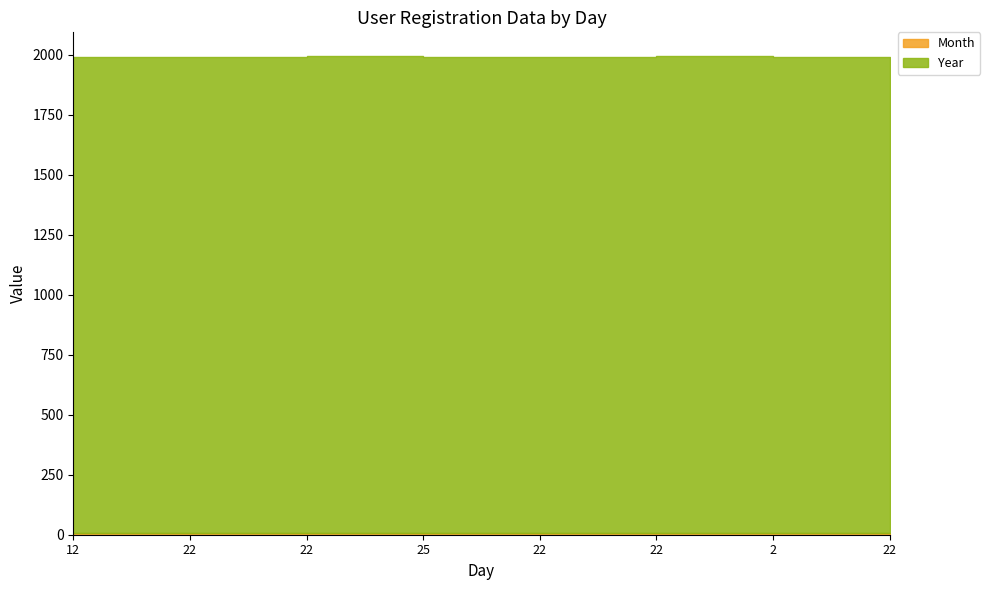

What is the label of the 7th point from the left?

2